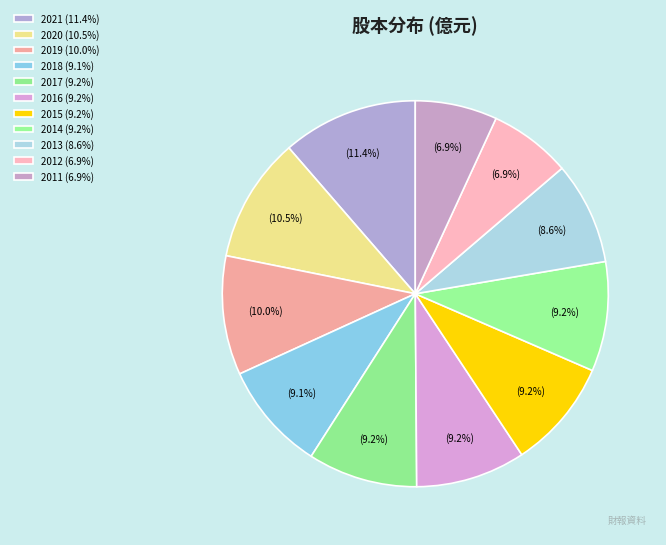

The 2015 slice represents 9% of the pie. True or false?

True